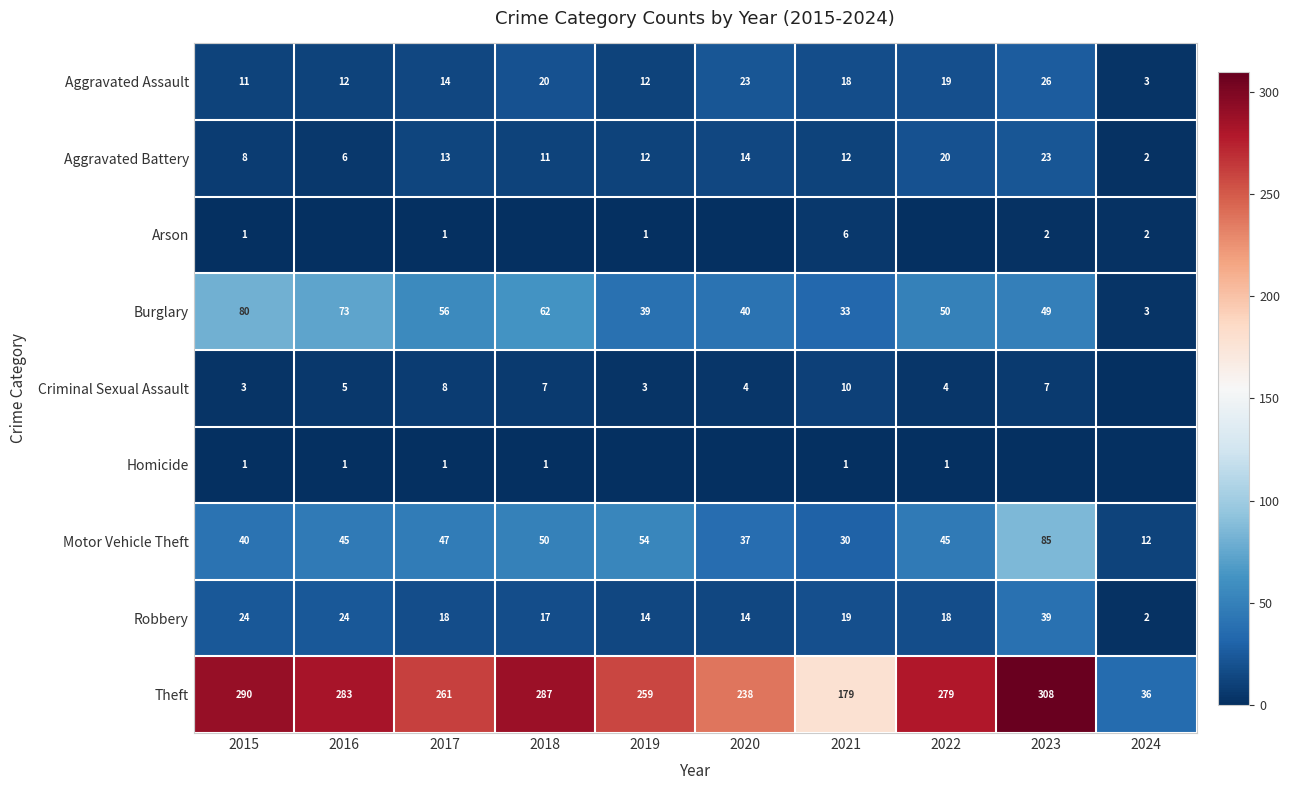

Is it true that Aggravated Assault equals 12 at 2019?

True